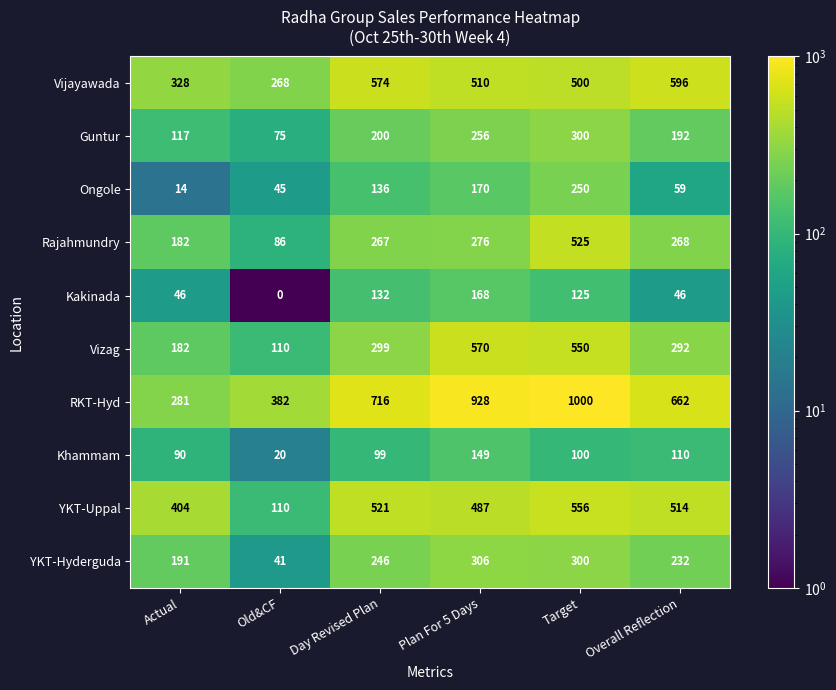

Which series has the widest spread of values?

RKT-Hyd